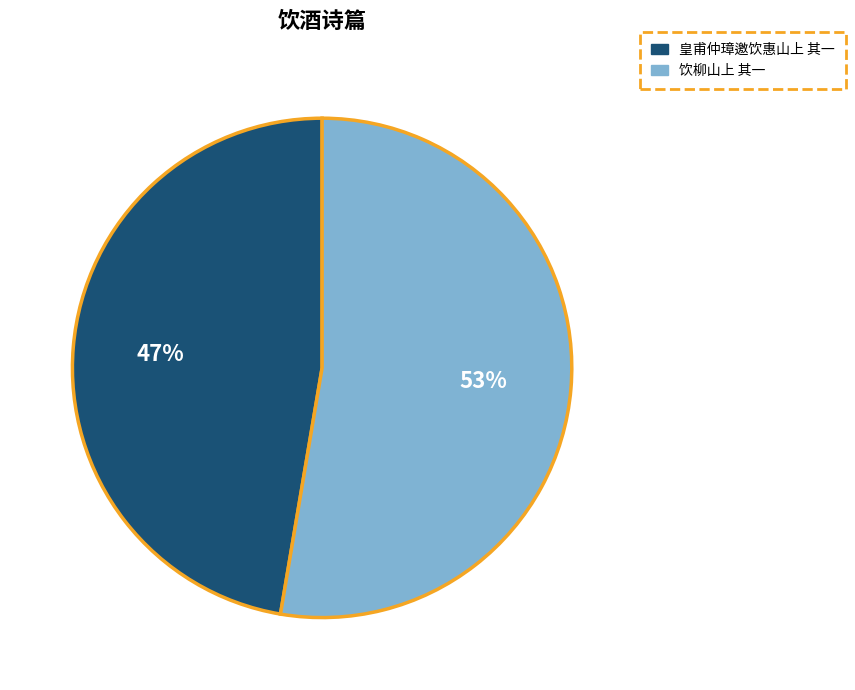

How many segments does this pie chart have?

2